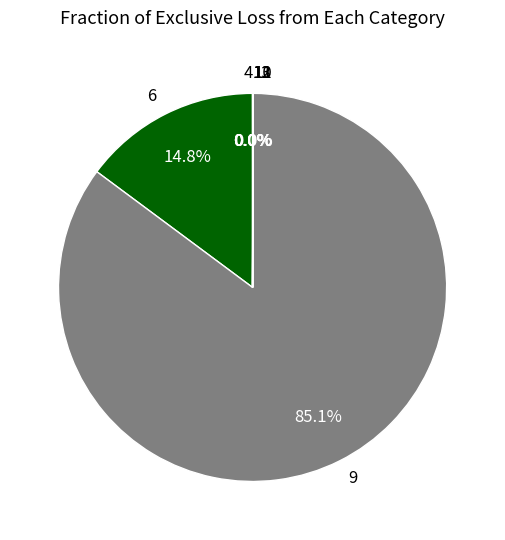

What is the largest slice in the pie chart?

9